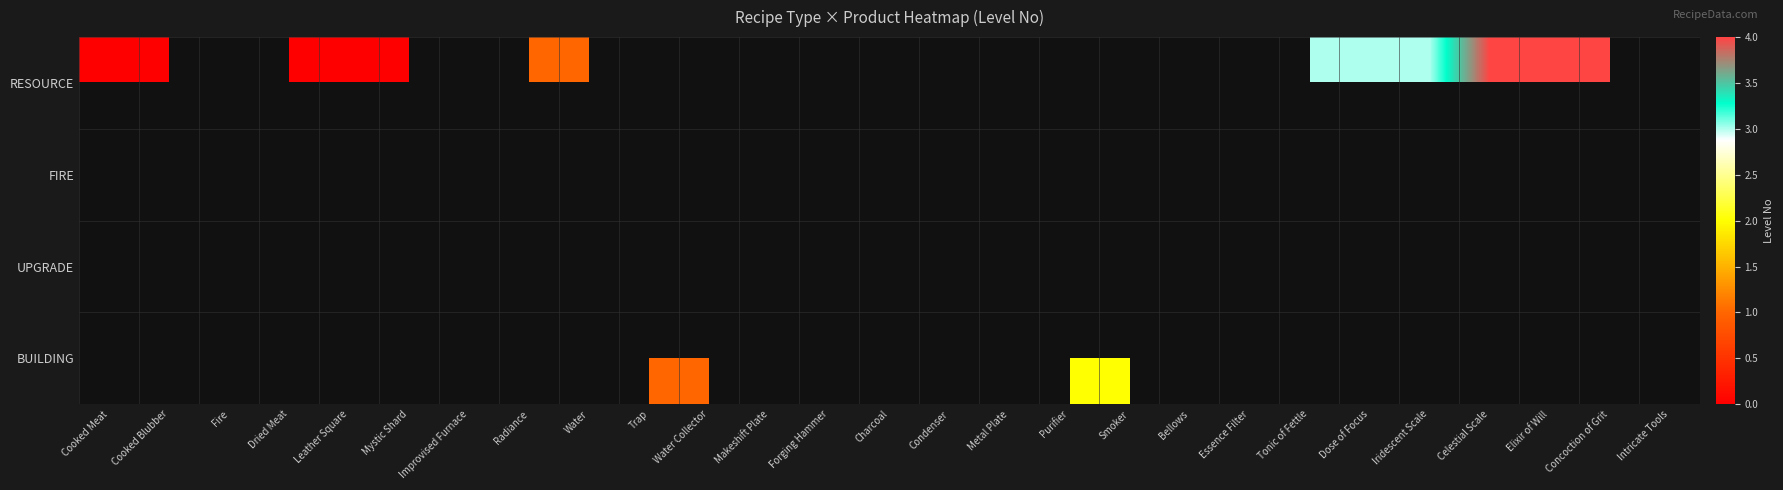

Is the value of RESOURCE at Elixir of Will greater than the value of BUILDING at Tonic of Fettle?

No